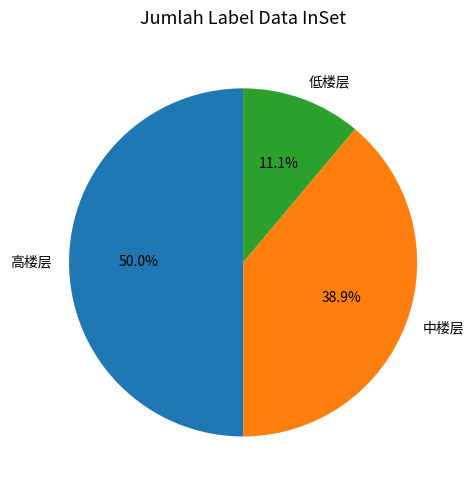

Is 中楼层 the majority of the pie?

No